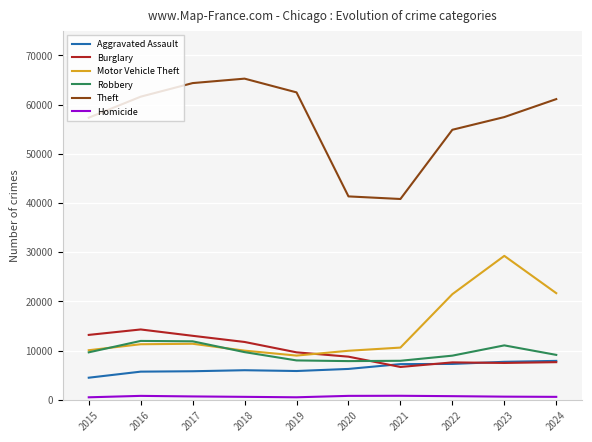

What value does the Motor Vehicle Theft series have at 2018?

9985